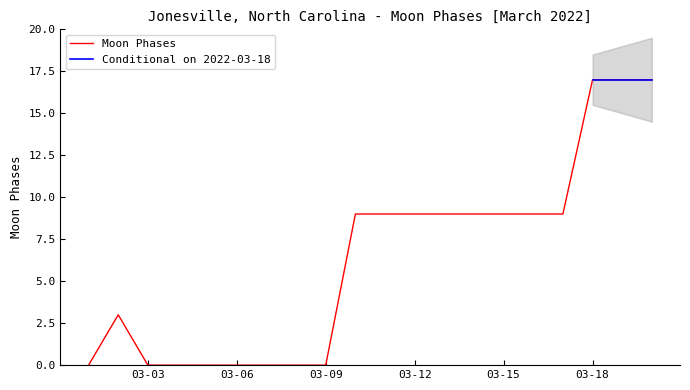

How many positive values are there?

12